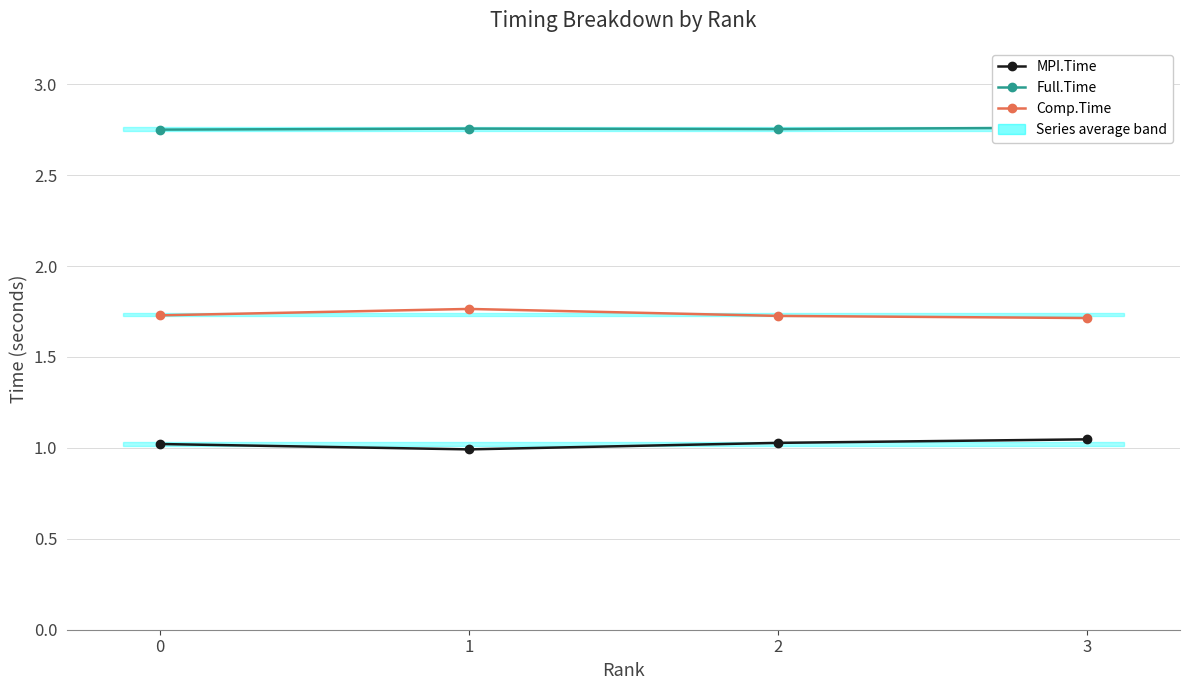

Reading right to left, what are all the values shown in this chart?

MPI.Time: 1.0	1.0	1.0	1.0
Full.Time: 2.8	2.8	2.8	2.8
Comp.Time: 1.7	1.7	1.8	1.7